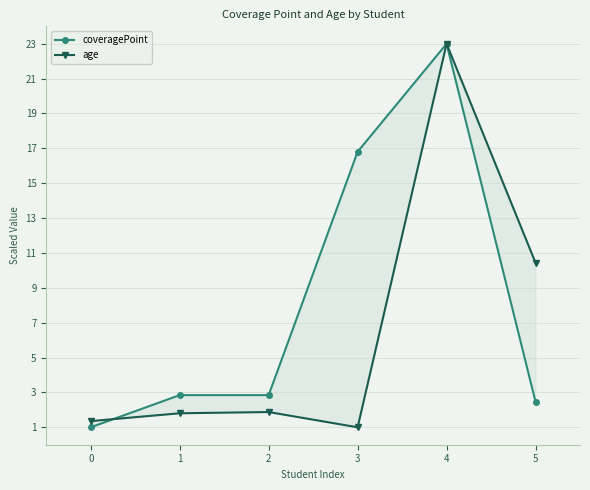

Reading left to right, extract all data points from this chart.

coveragePoint: 1.0	2.8	2.8	16.8	23.0	2.5
age: 1.4	1.8	1.9	1.0	23.0	10.4